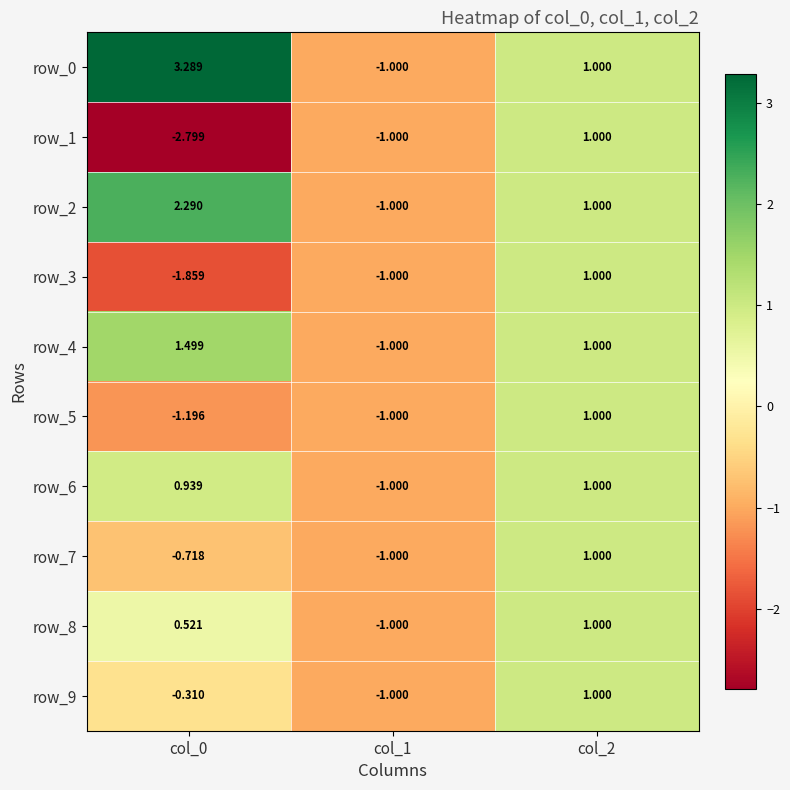

Rank the categories by row_1 value from highest to lowest.

col_2, col_1, col_0